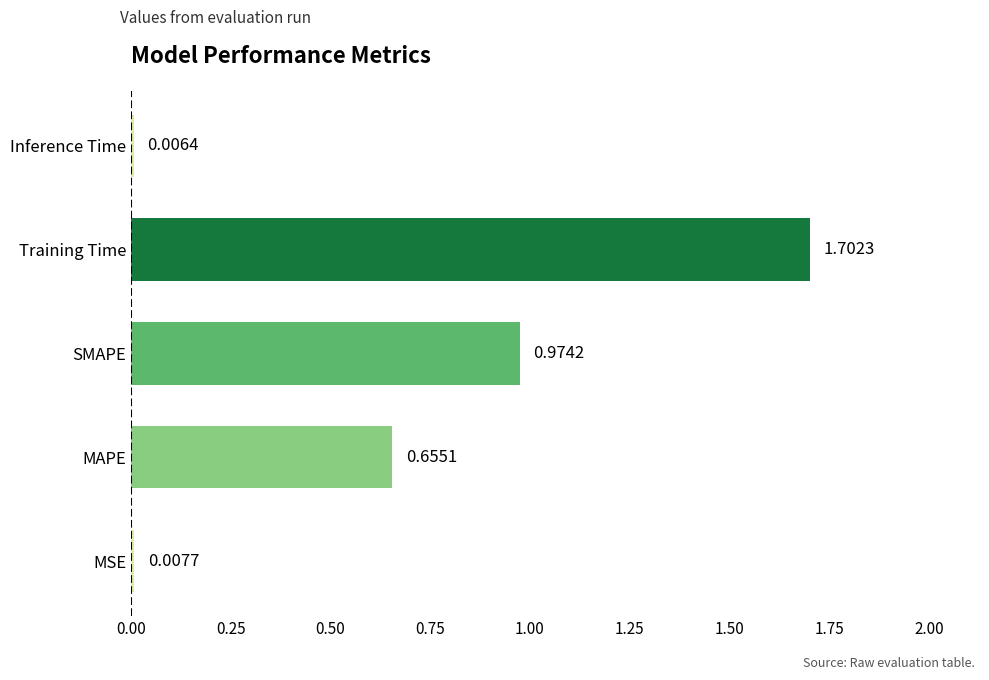

Approximately how many times larger is the value at MAPE compared to Training Time?

0.4